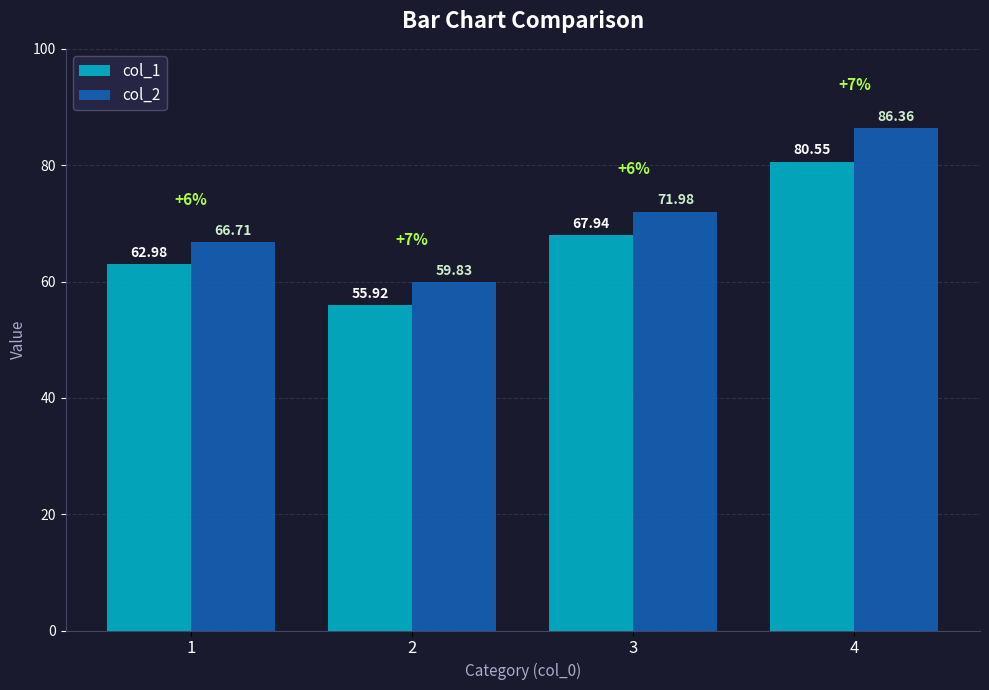

Which series has the widest spread of values?

col_2